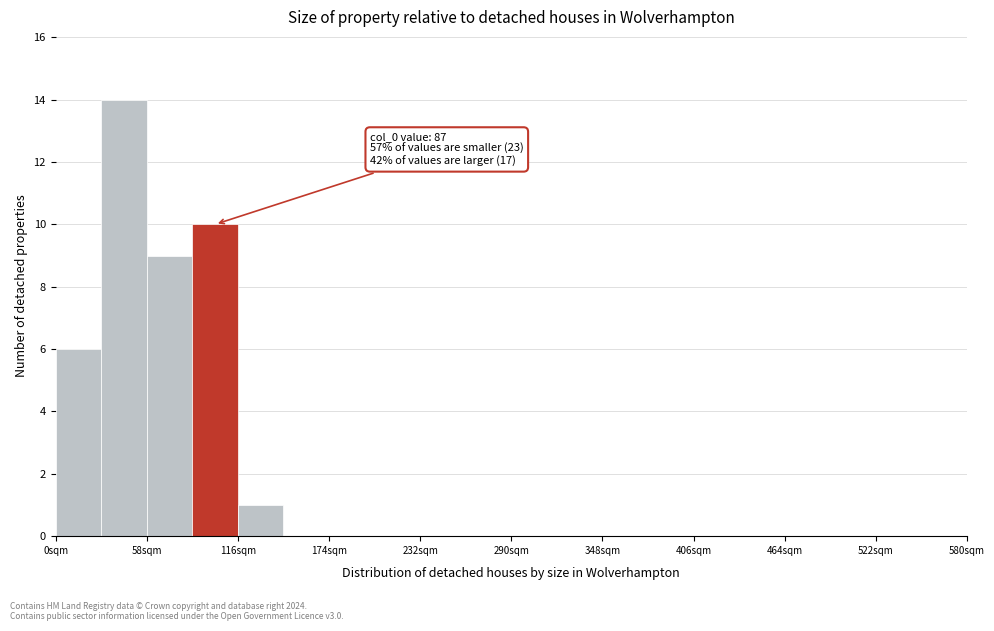

Read against the x-axis, roughly where is the centre of the tallest bar?

40